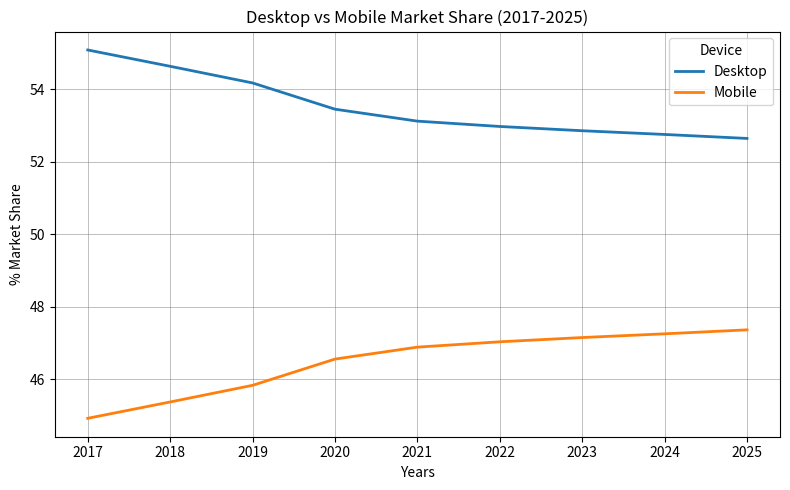

Is it true that Desktop equals 52.6 at 2025?

True